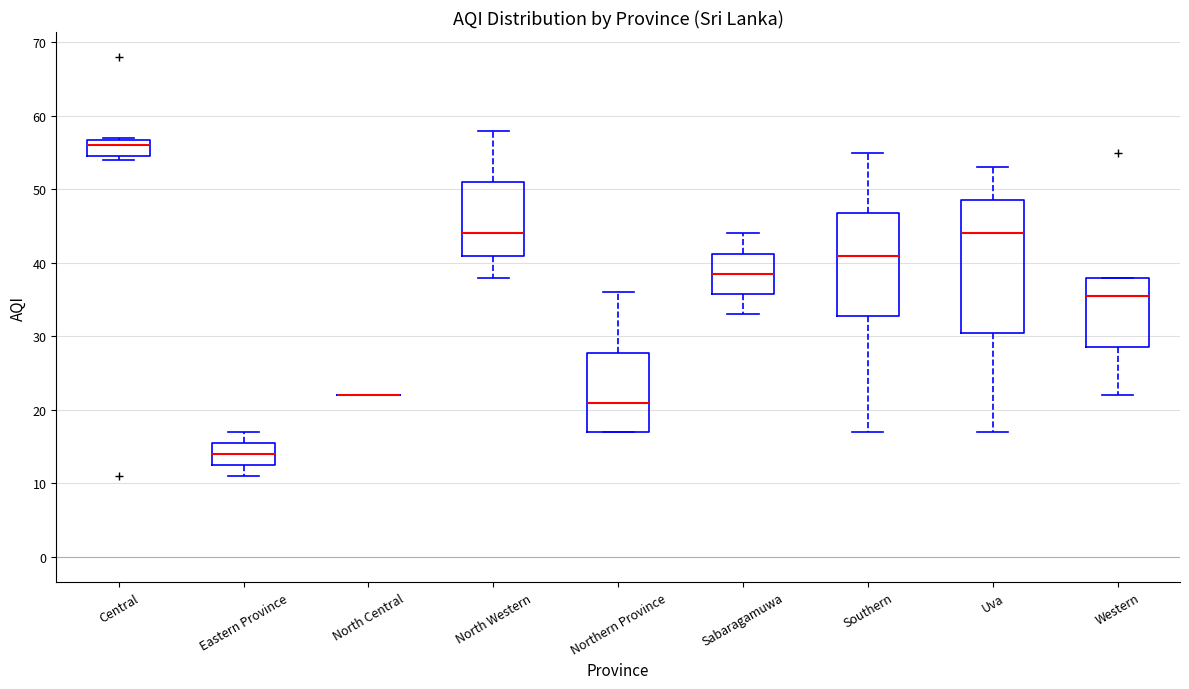

Comparing the boxes themselves (not the whiskers), which one is the tallest?

Uva